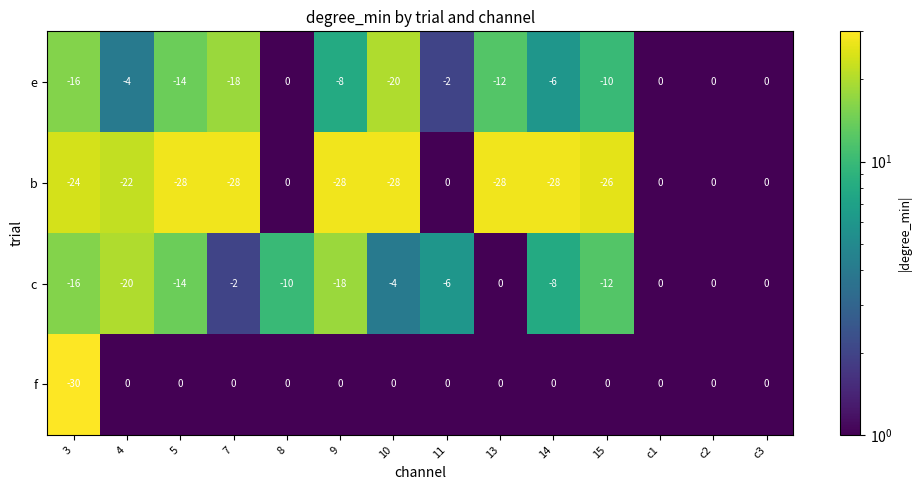

Is the value of c at 4 greater than the value of e at 11?

No